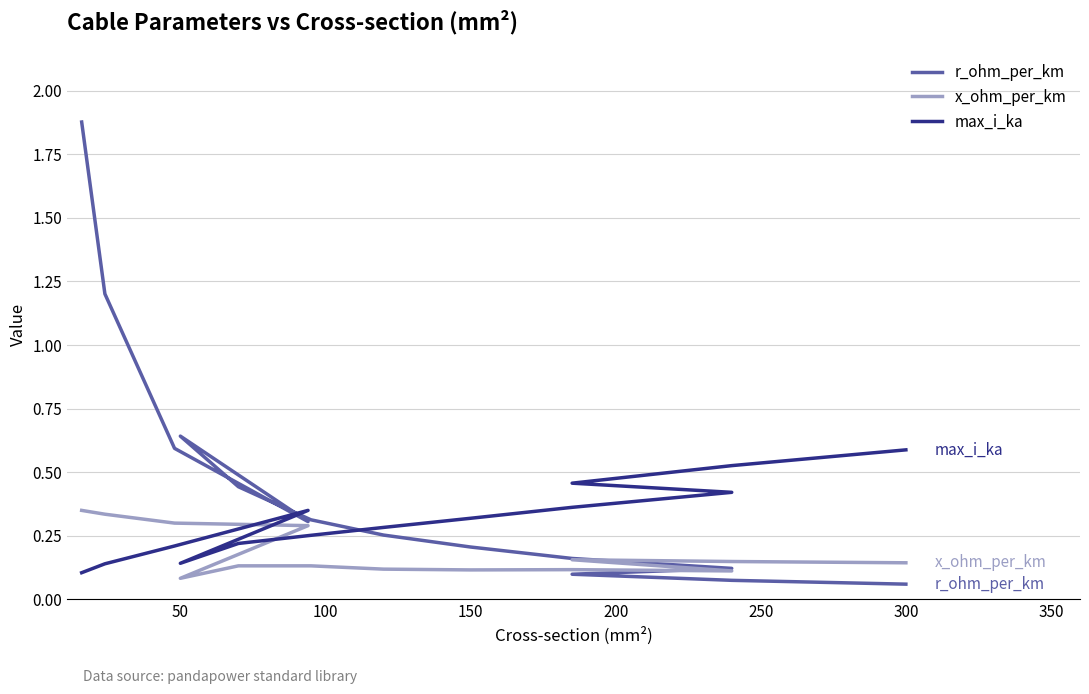

Rank the series at 150 from lowest to highest value.

x_ohm_per_km, r_ohm_per_km, max_i_ka